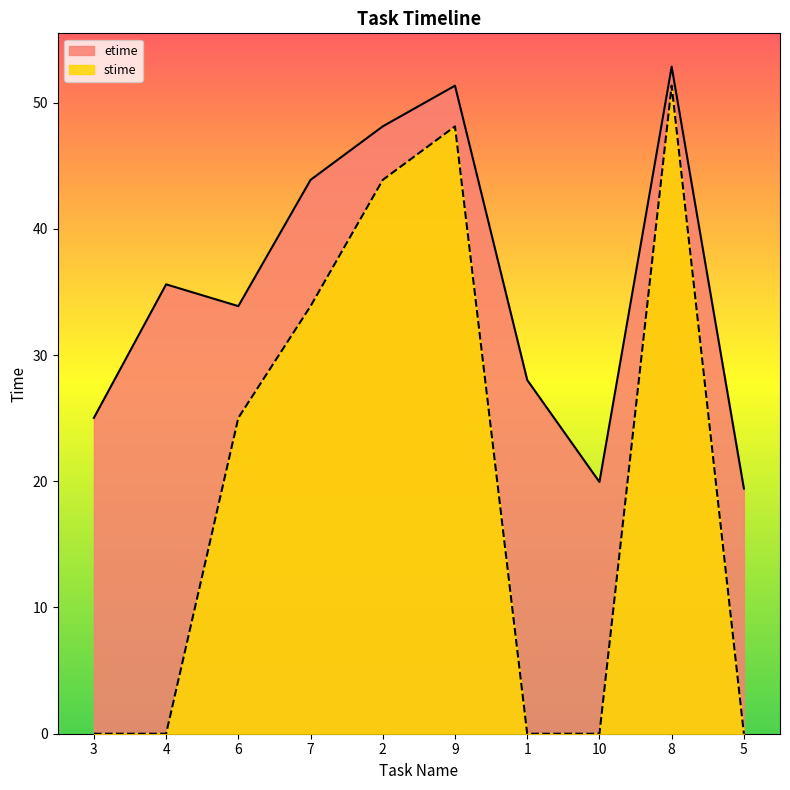

Is it true that etime equals 23.3 at 2?

False